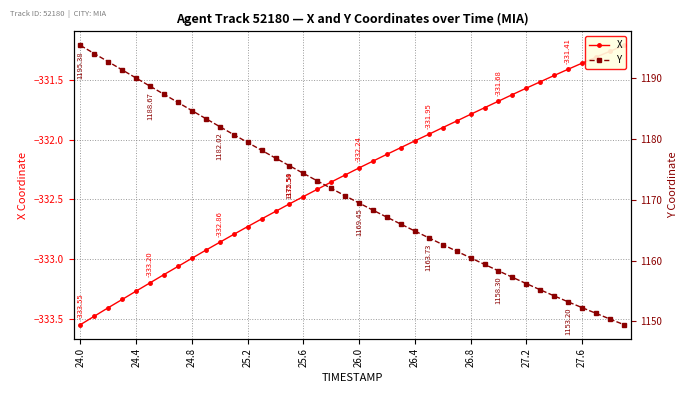

Between 25.2 and 17, which series saw the biggest shift?

Y